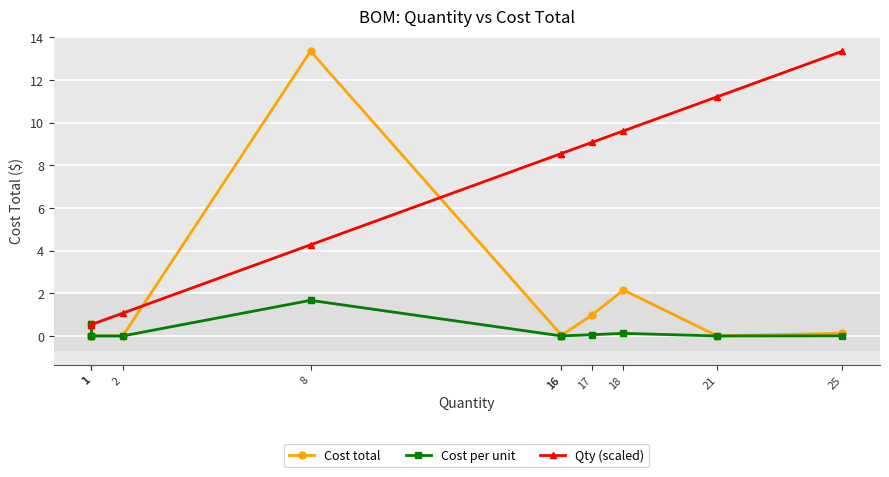

What is the value of the Cost total point at the 11th from the left?

0.1